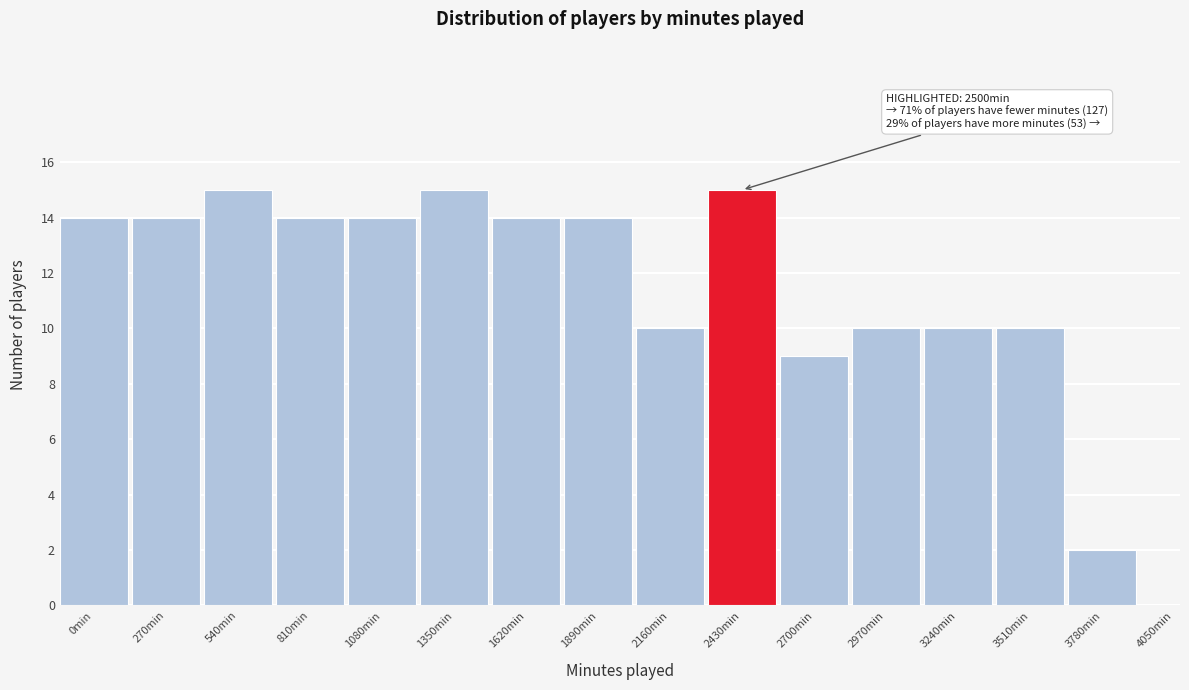

Reading left to right, extract all data points from this chart.

0min=14	270min=14	540min=15	810min=14	1080min=14	1350min=15	1620min=14	1890min=14	2160min=10	2430min=15	2700min=9	2970min=10	3240min=10	3510min=10	3780min=2	4050min=0